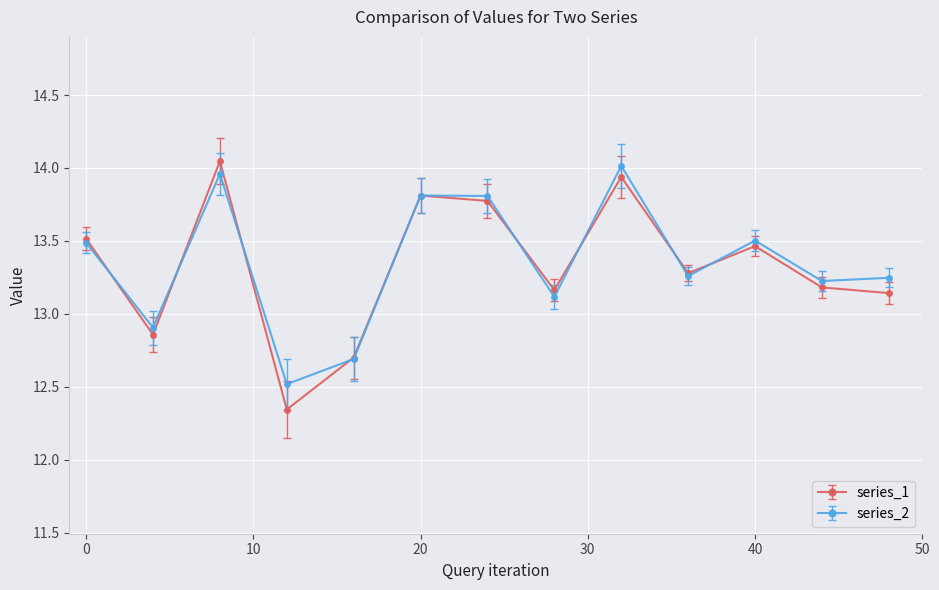

In series_2, how many points are higher than both neighbors (excluding endpoints)?

4